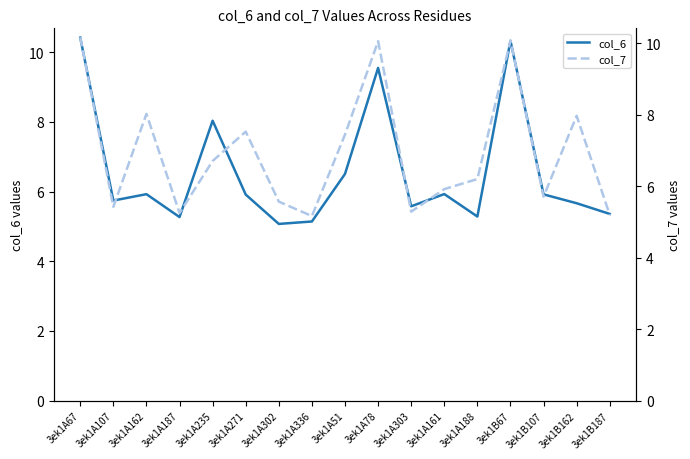

What is the difference between the second highest and second lowest values in the col_6 series?

5.2